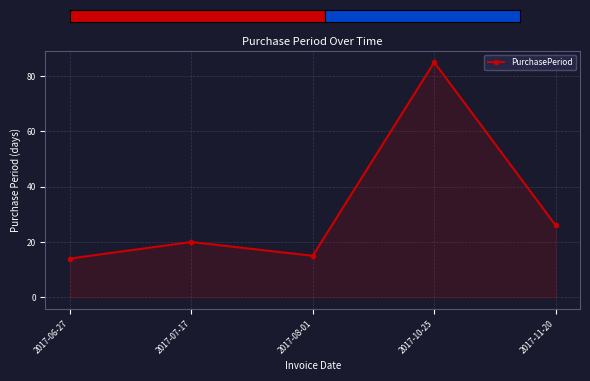

Which category has the lowest value across all series?

2017-06-27